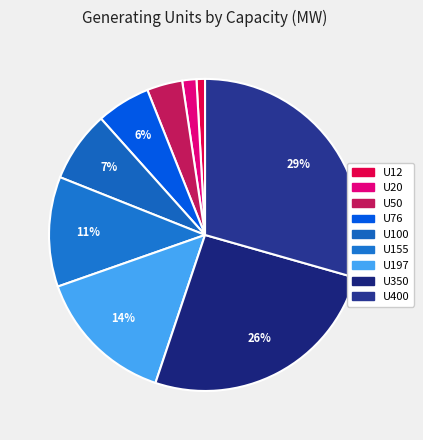

How many segments does this pie chart have?

9